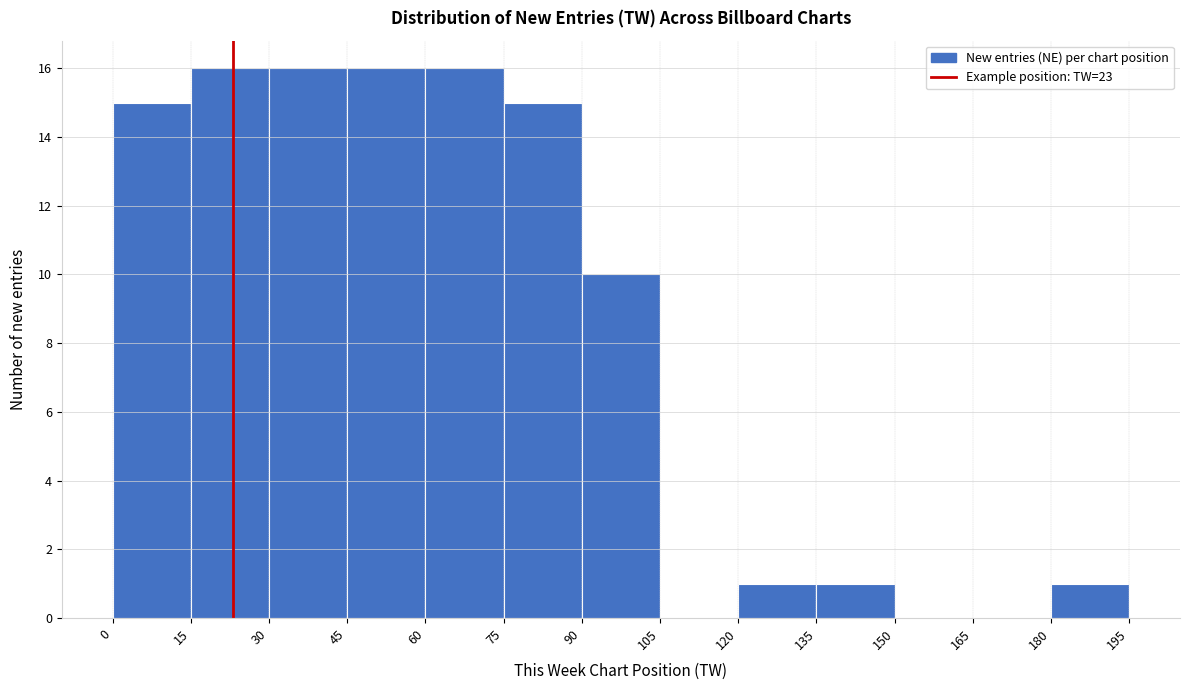

Reading left to right, transcribe this chart: for each bar, give the range it covers on the x-axis and its height. The values are not printed on the chart, so give them approximately, as read against the axis.

0 to 15: 15
15 to 30: 16
30 to 45: 16
45 to 60: 16
60 to 75: 16
75 to 90: 15
90 to 105: 10
105 to 120: 0
120 to 135: 1
135 to 150: 1
150 to 165: 0
165 to 180: 0
180 to 195: 1